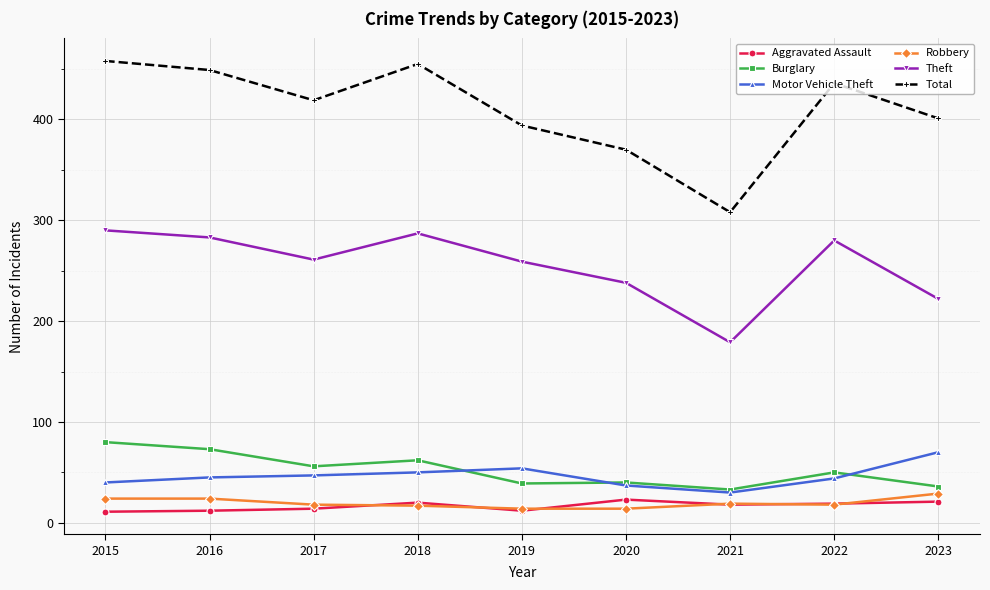

True or false: Motor Vehicle Theft and Theft cross at least once.

False